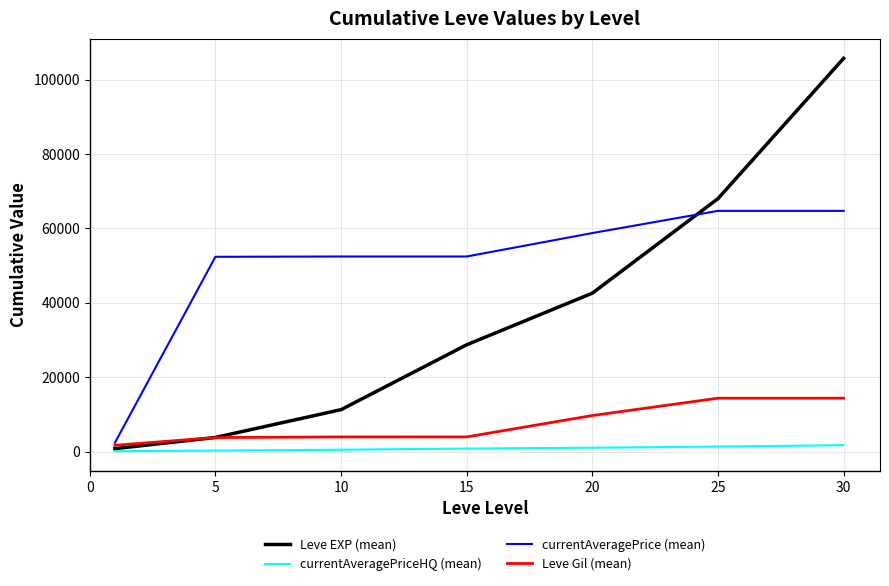

Does the chart have visible grid lines?

Yes